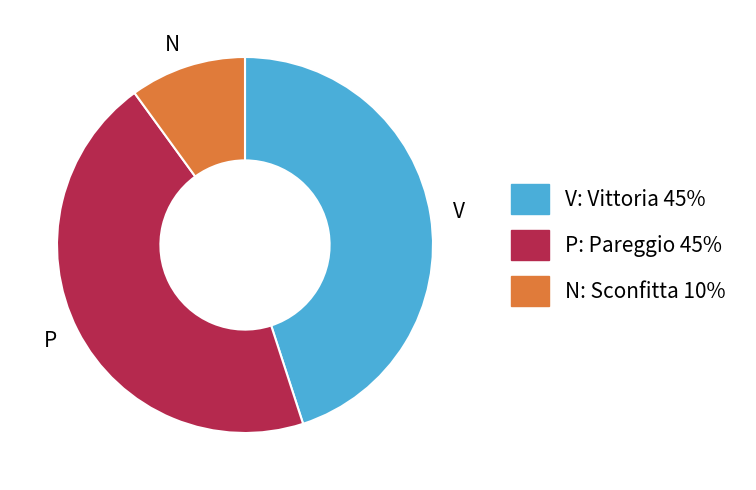

The N slice represents 10% of the pie. True or false?

True